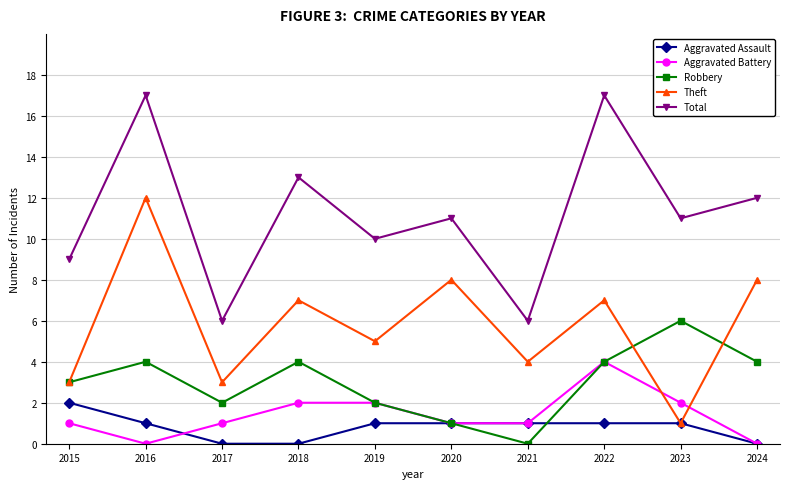

Is it true that Theft equals 4 at 2022?

False